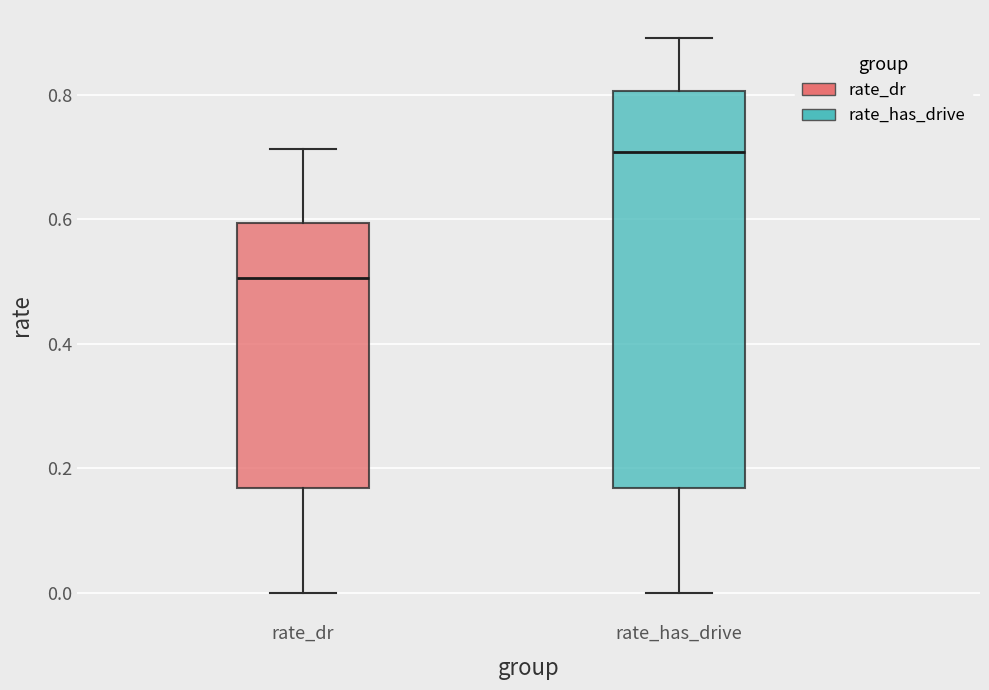

Comparing the boxes themselves (not the whiskers), which one is the tallest?

rate_has_drive